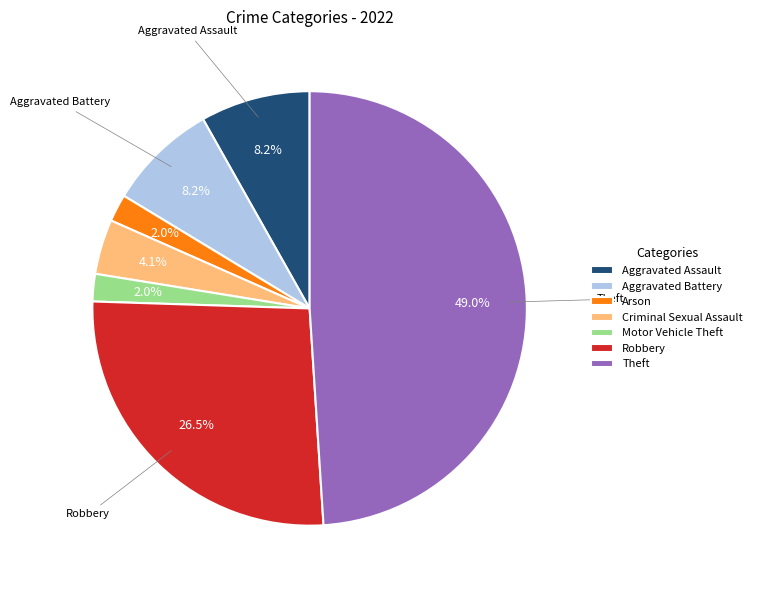

What is the largest slice in the pie chart?

Theft